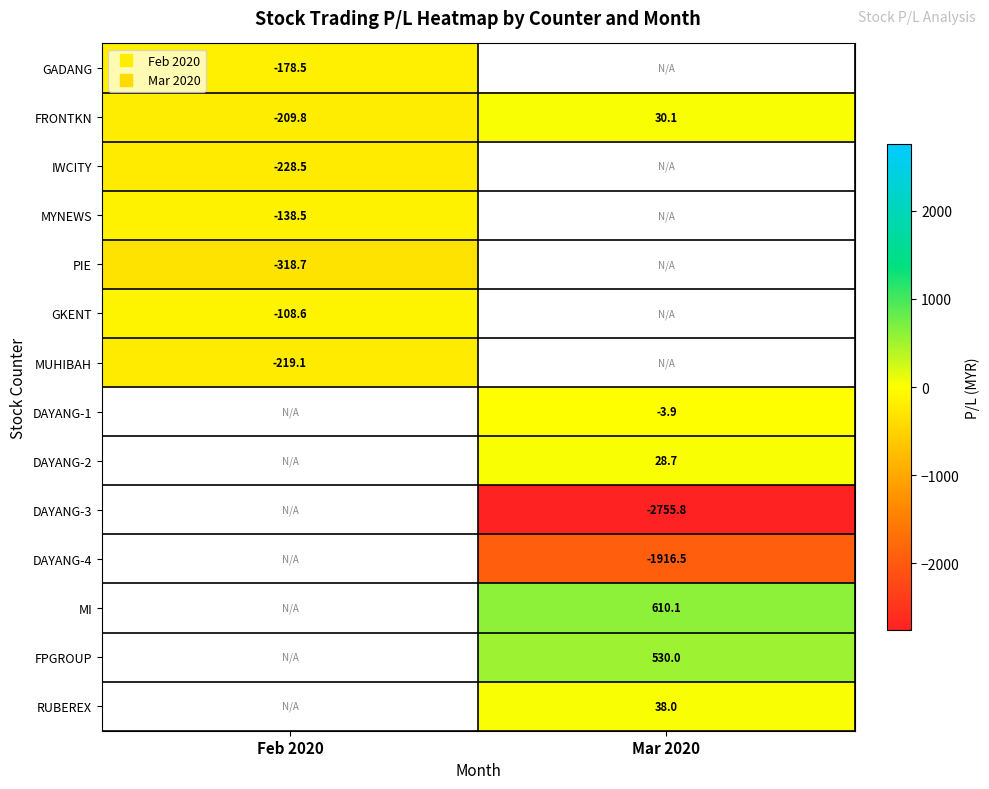

At Feb 2020, list the series in order from smallest to largest.

PIE, IWCITY, MUHIBAH, FRONTKN, GADANG, MYNEWS, GKENT, DAYANG-1, DAYANG-2, DAYANG-3, DAYANG-4, MI, FPGROUP, RUBEREX